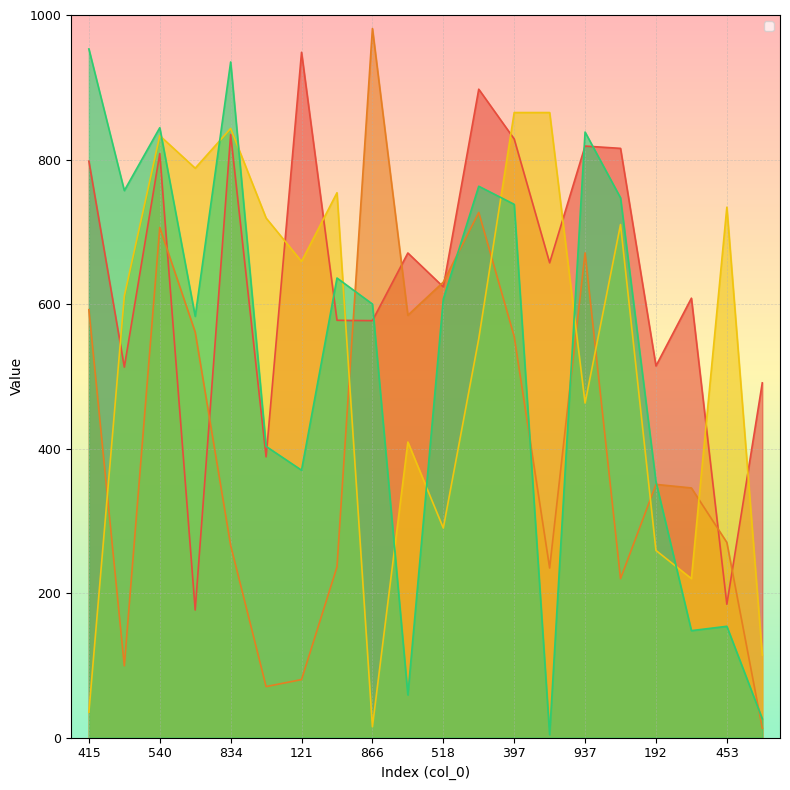

What is the maximum value shown in the chart?

981.3